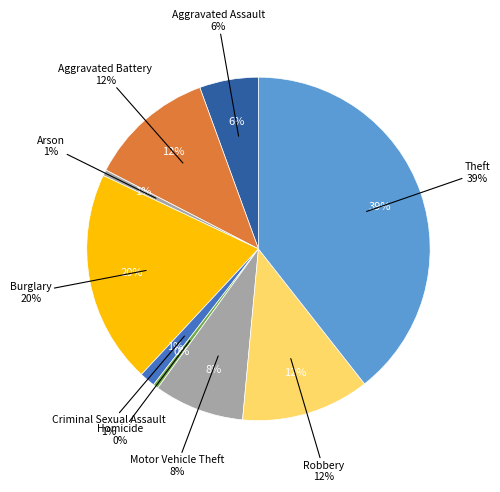

Which category has the smallest portion of the pie?

Homicide